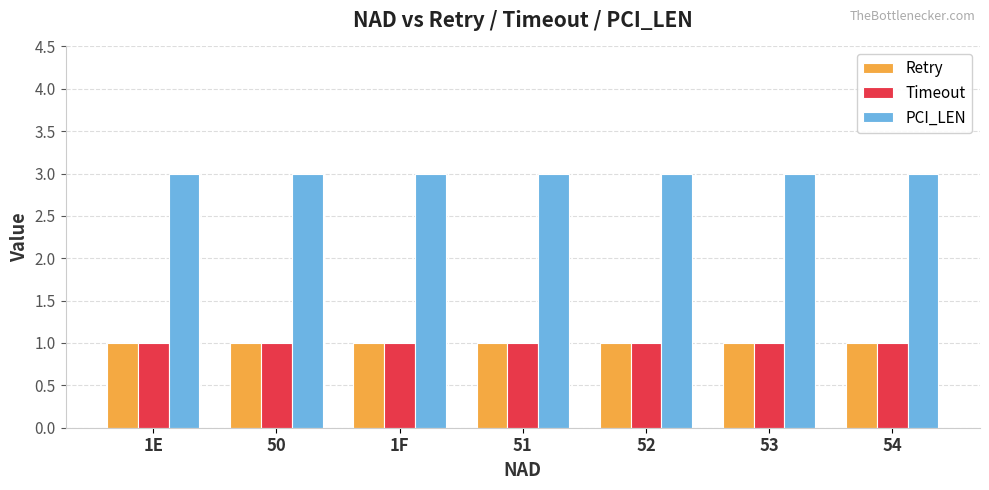

Reading right to left, list all the values displayed in this chart.

Retry: 1	1	1	1	1	1	1
Timeout: 1	1	1	1	1	1	1
PCI_LEN: 3	3	3	3	3	3	3